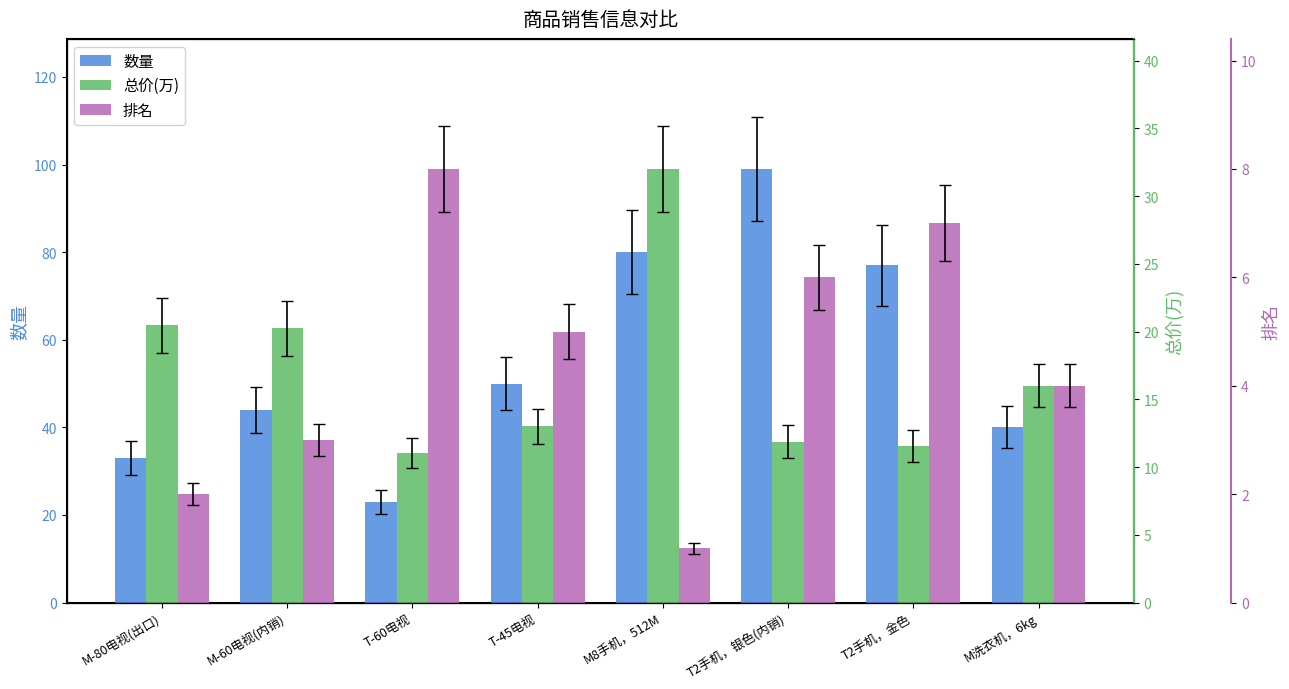

How many values in the 数量 series are below 50?

4